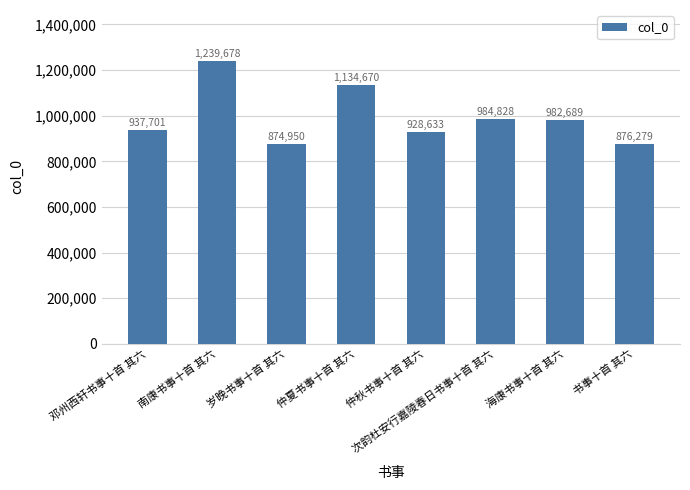

The value at 南康书事十首 其六 is 1239678. True or false?

True